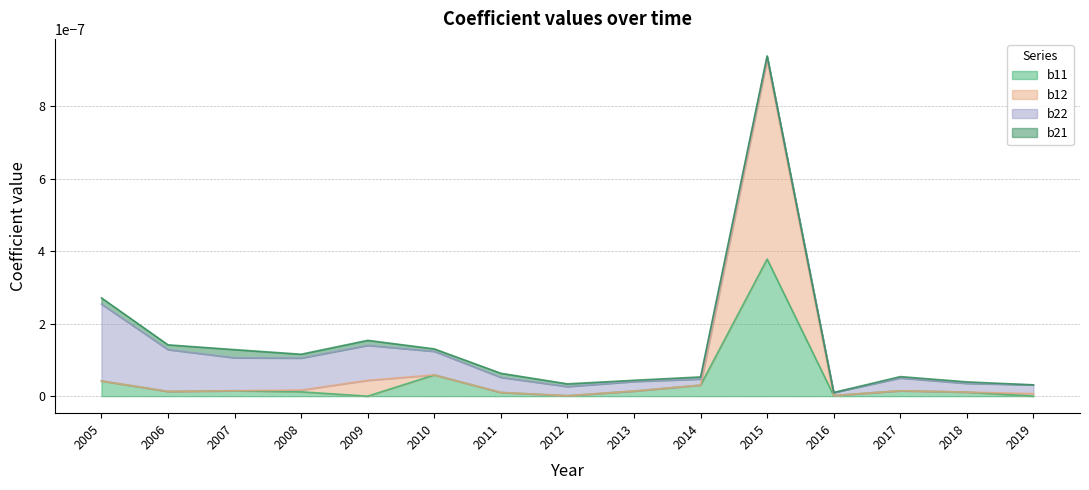

True or false: b21 and b12 cross at least once.

True